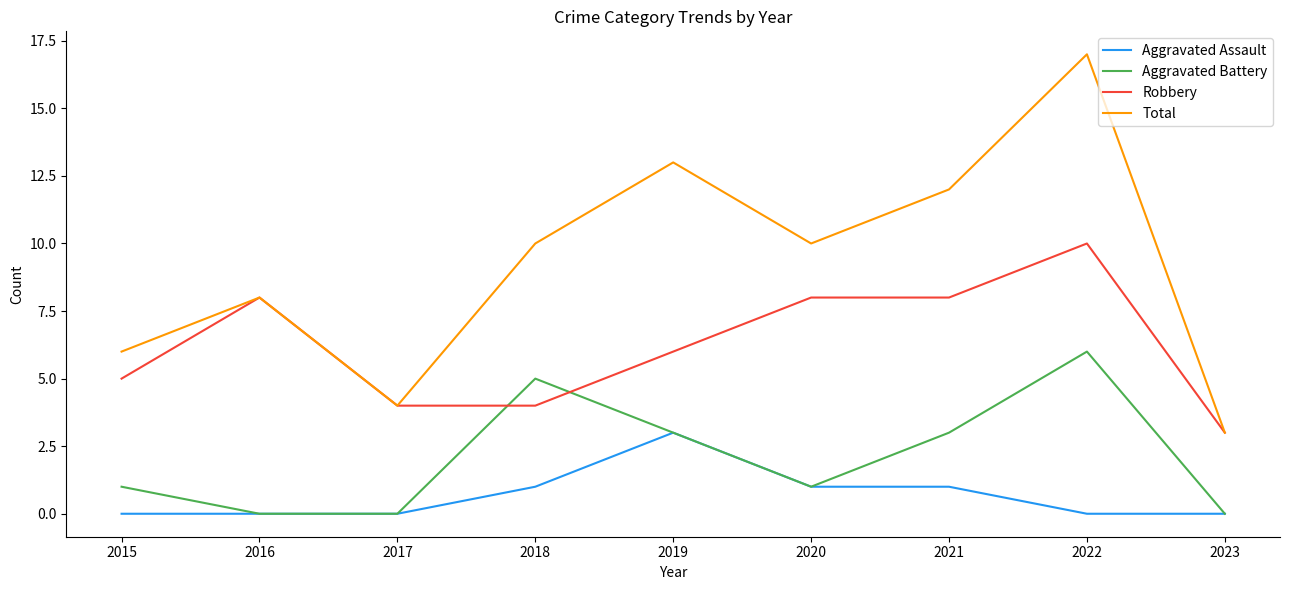

True or false: Total and Aggravated Battery cross at least once.

False